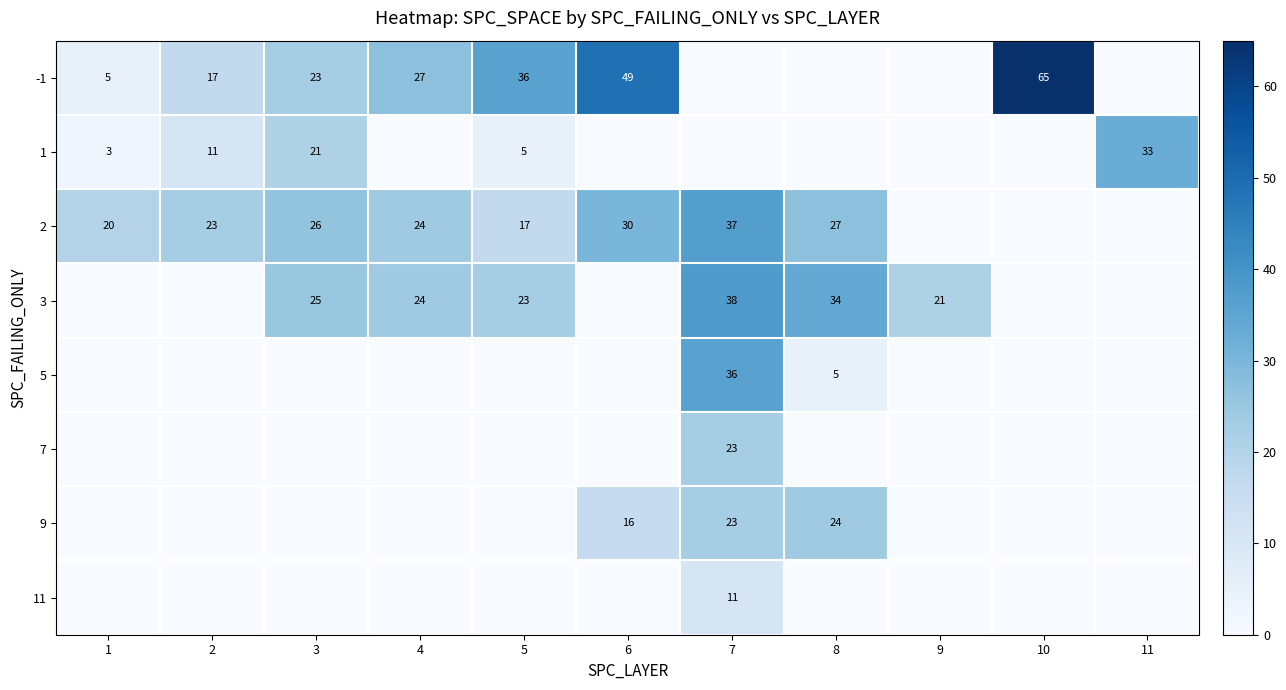

The value of -1 at 2 is 27. True or false?

False